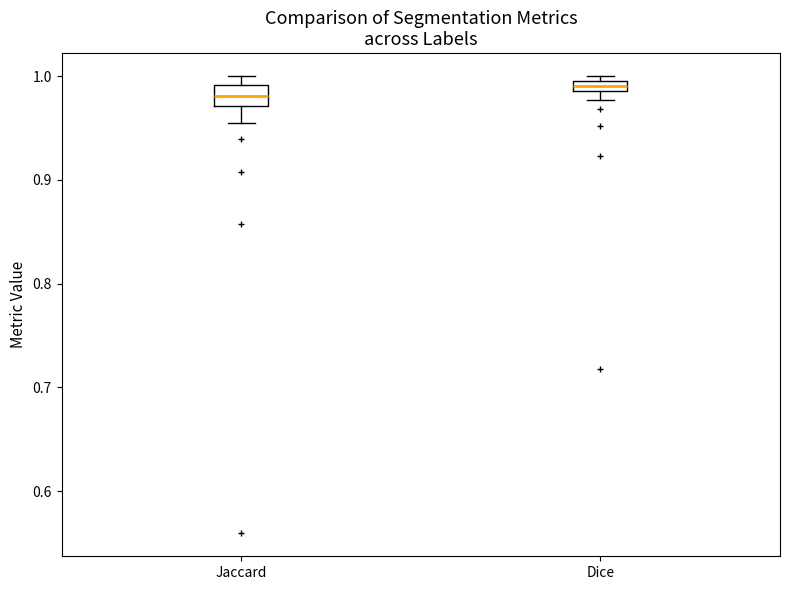

Where is the upper edge of the box for Dice on the y-axis? The values are not printed on the chart, so give them approximately, as read against the axis.

1.00